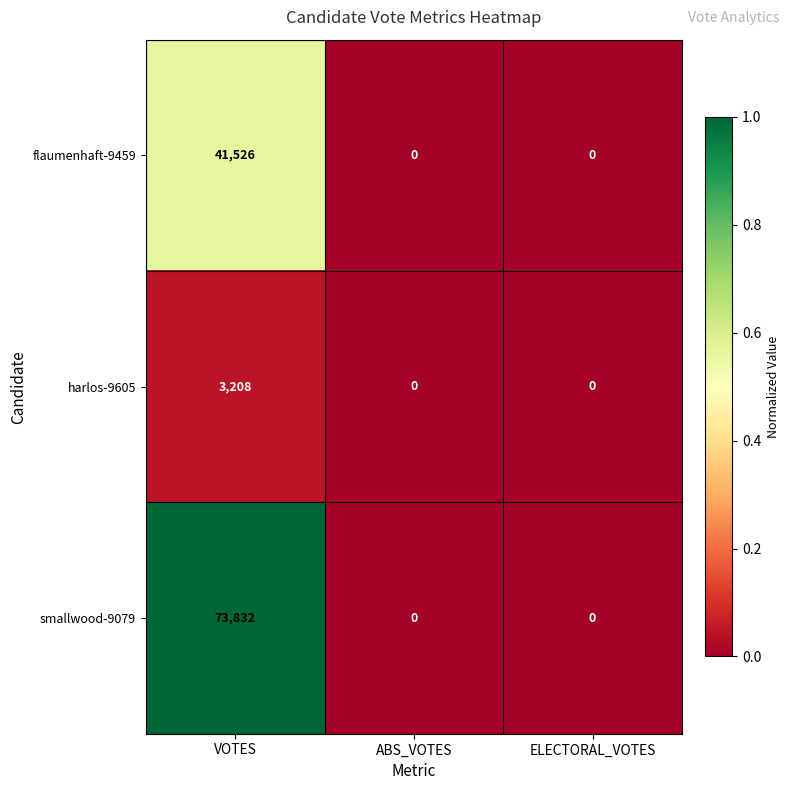

List the series in order of their overall mean, lowest first.

harlos-9605, flaumenhaft-9459, smallwood-9079